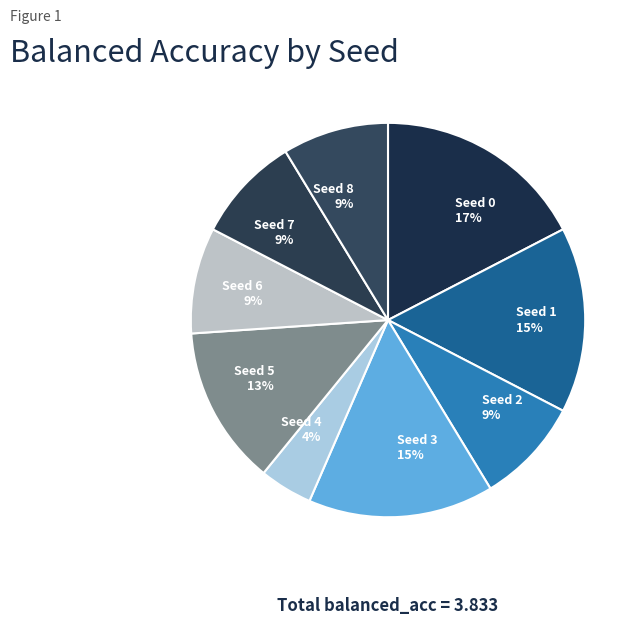

To the nearest percent, what percentage of the pie is Seed 2 9%?

9%